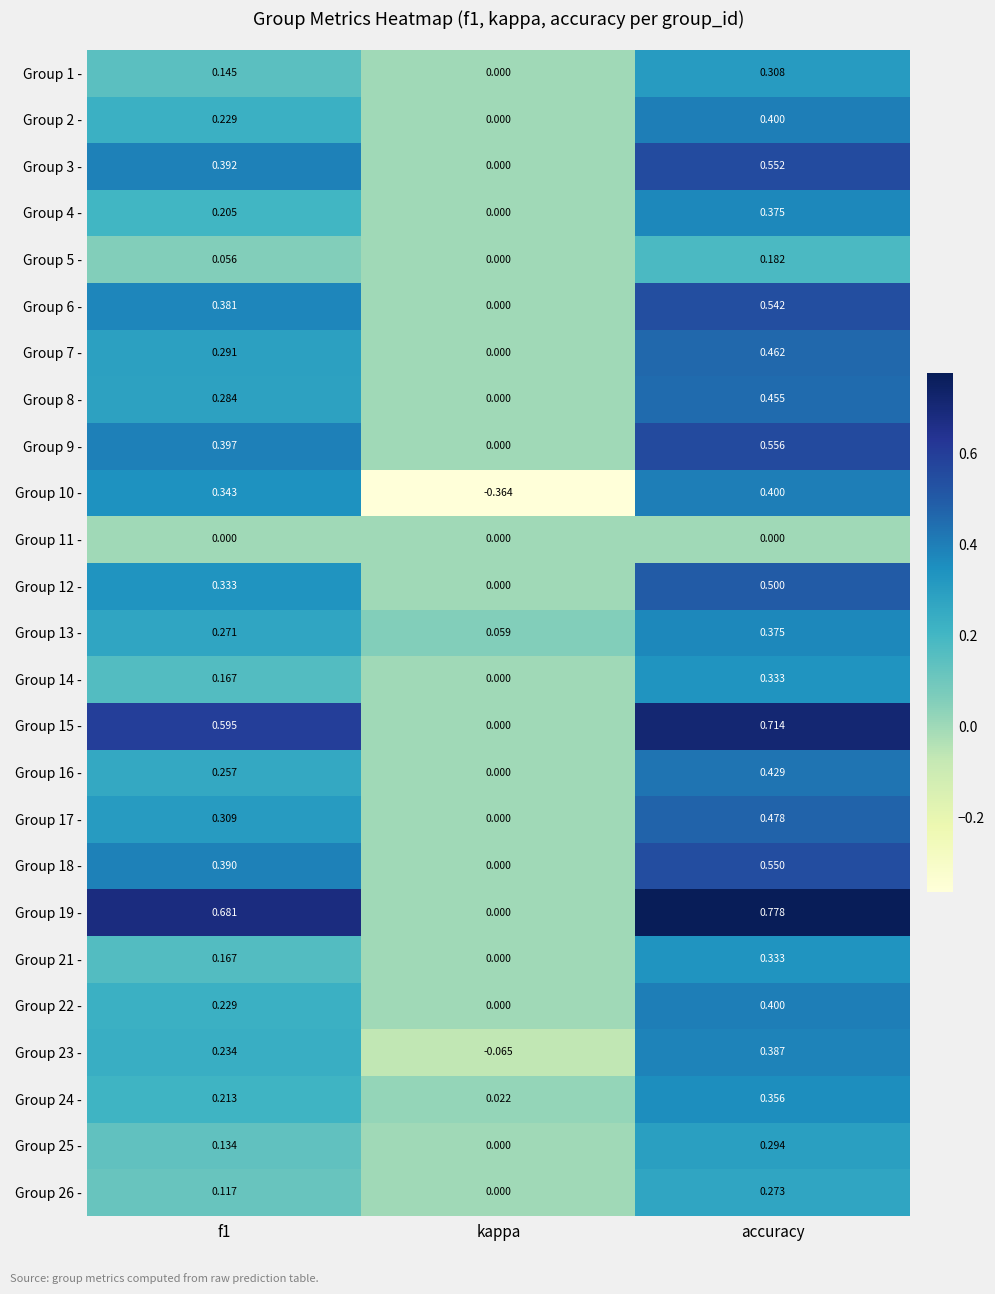

At which label is Group 12 - closest to 0?

kappa